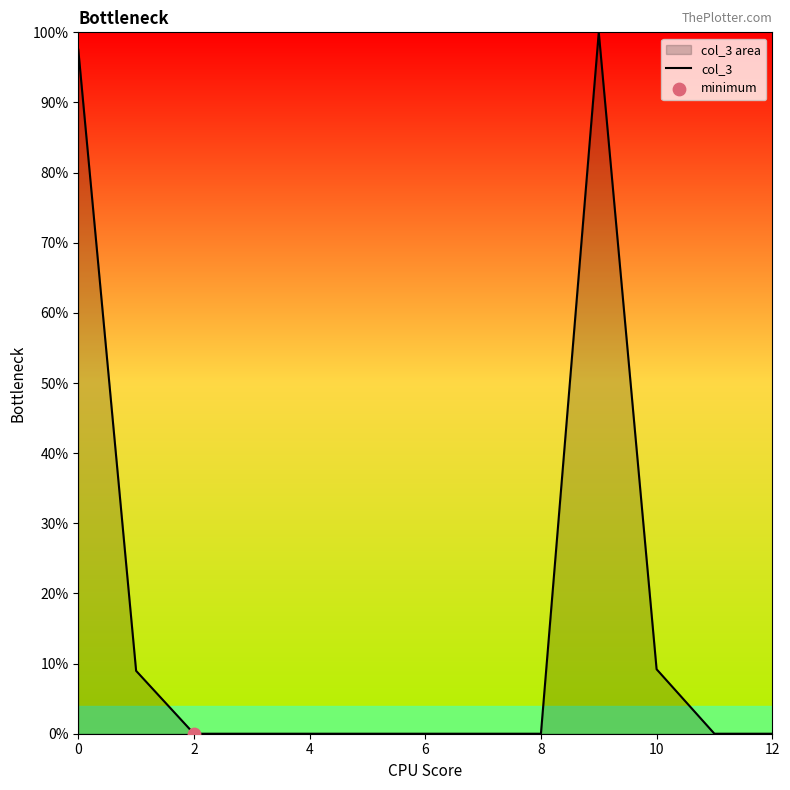

What is the change in value from 0 to 2?

-97.5